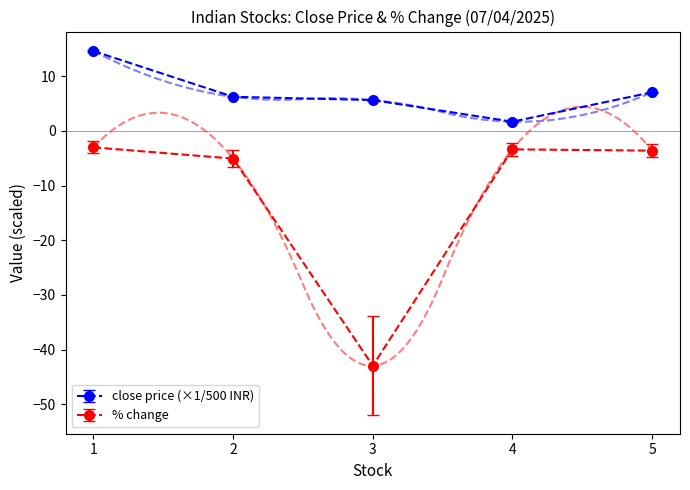

True or false: close price (×1/500 INR) and % change intersect in this chart.

False